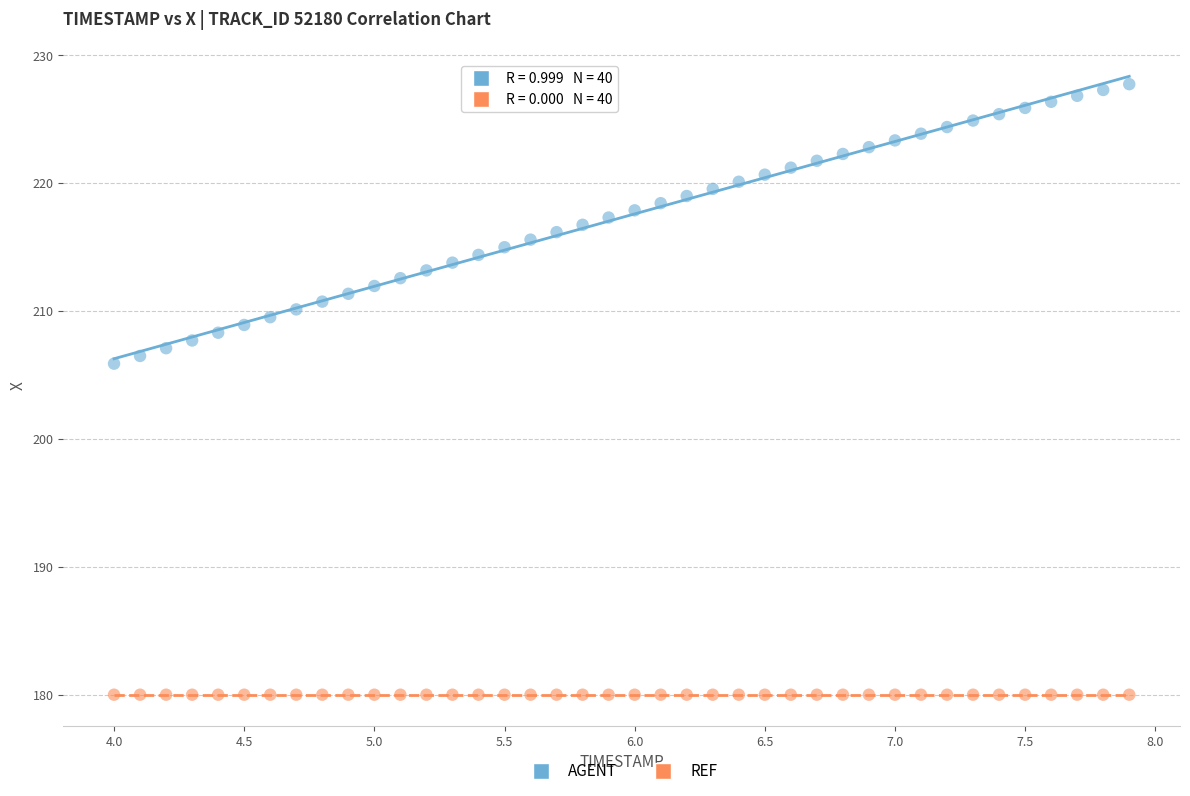

Across all series, what Y value is closest to 203?

205.9